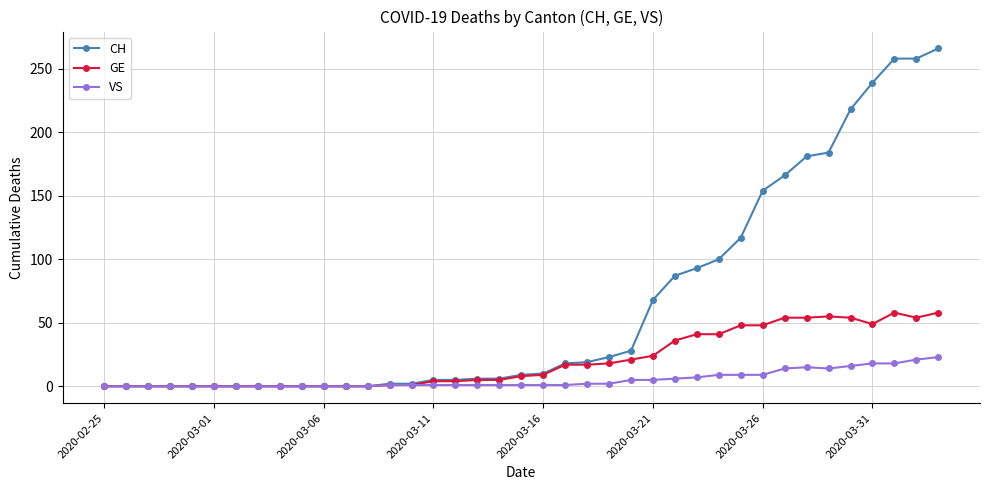

Which series has the largest range (max minus min)?

CH